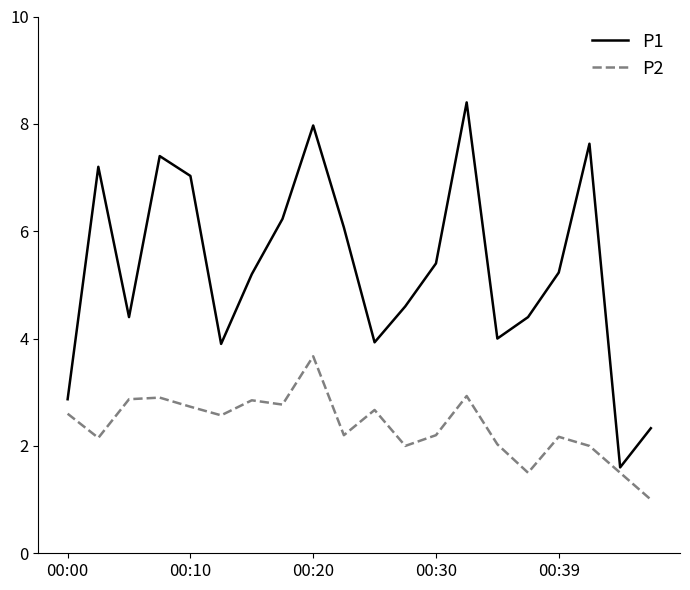

What is the maximum value shown in the chart?

8.4